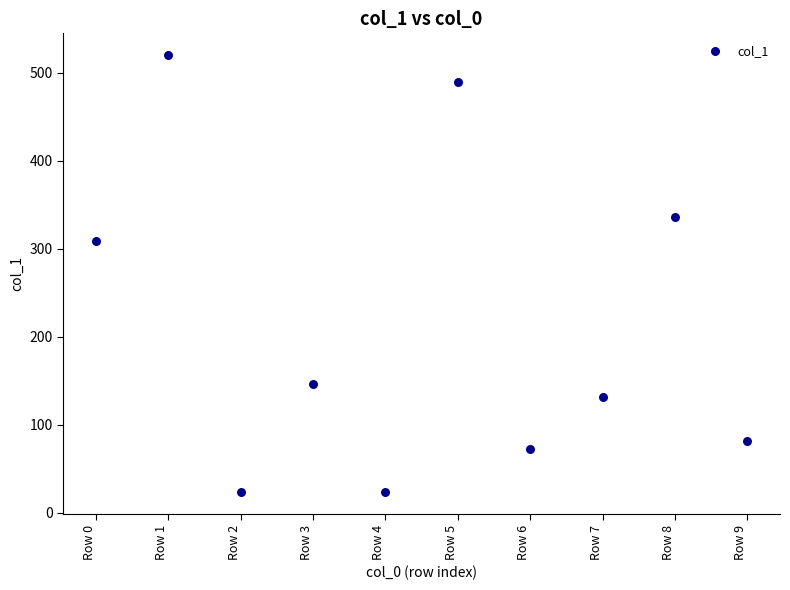

What Y value in the scatter plot is closest to 271?

309